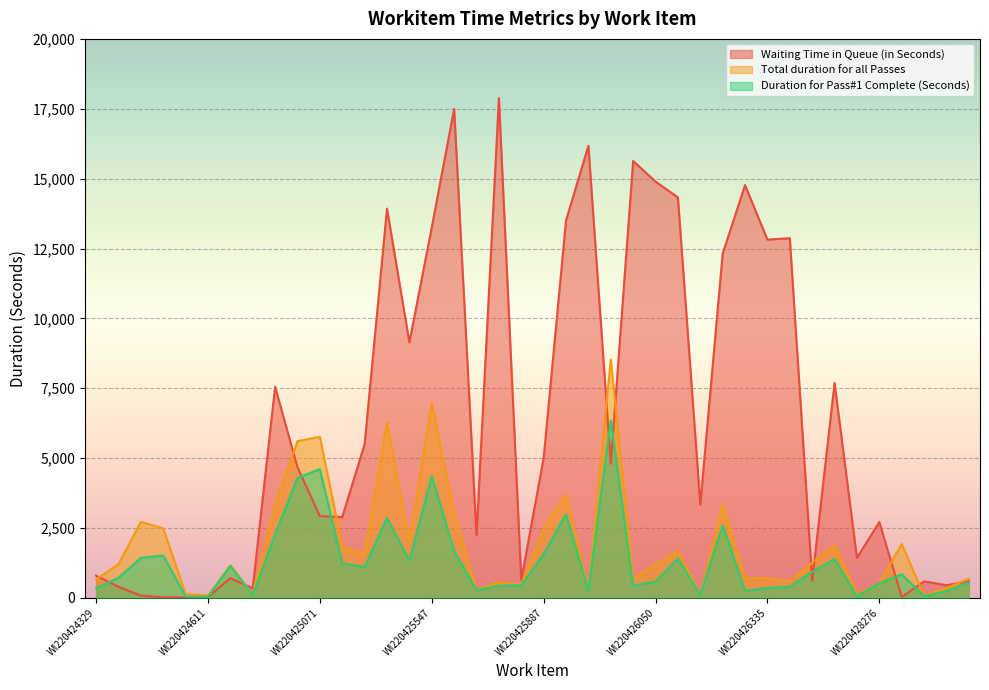

Where is the first local maximum for Waiting Time in Queue (in Seconds)?

WI220424620